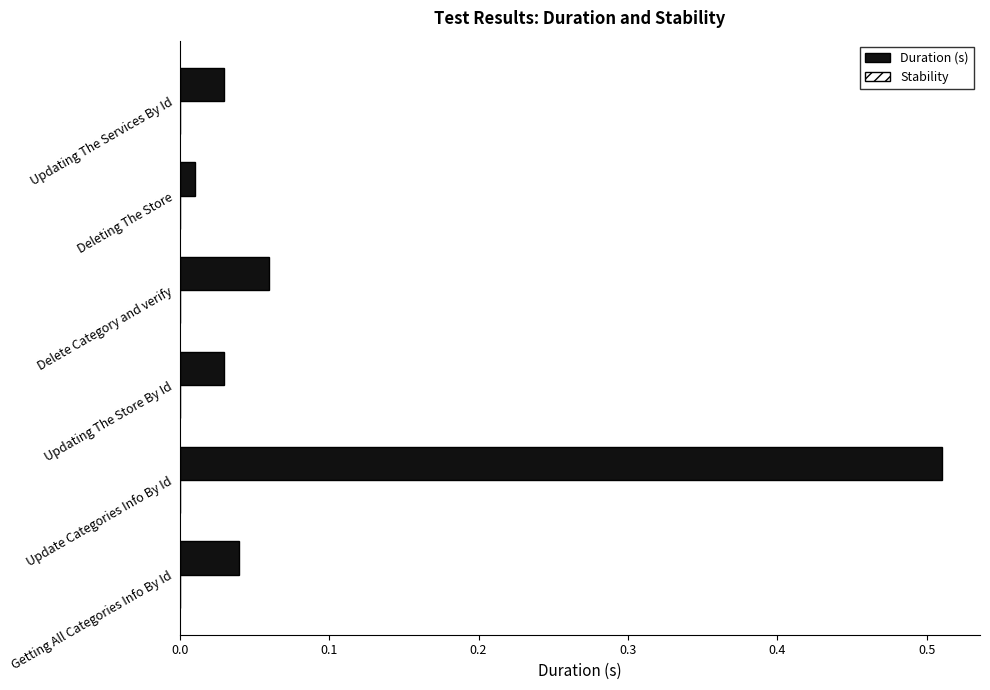

The value at Delete Category and verify is 0.0. True or false?

False